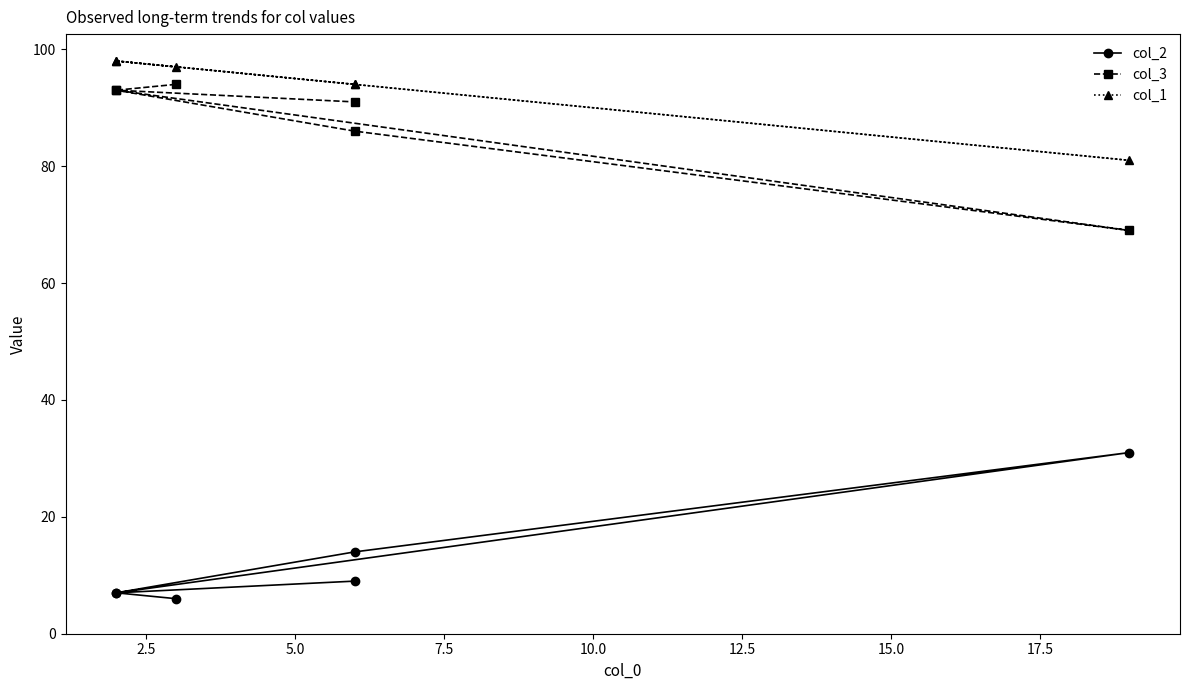

The value of col_2 at 5.0 is 16. True or false?

False